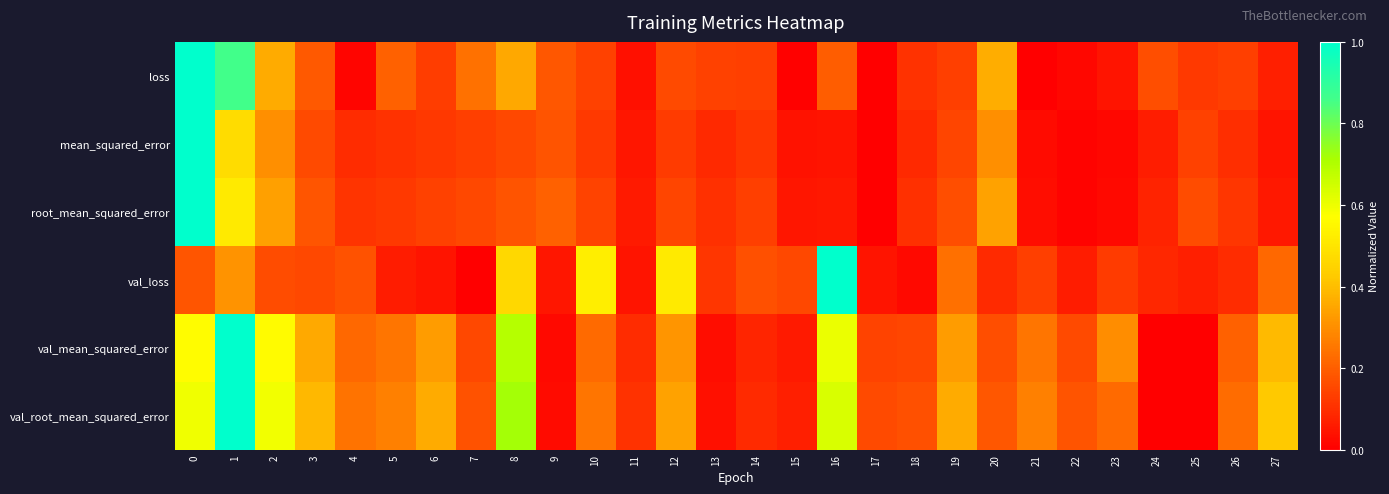

Which series has the largest total across all categories?

val_root_mean_squared_error